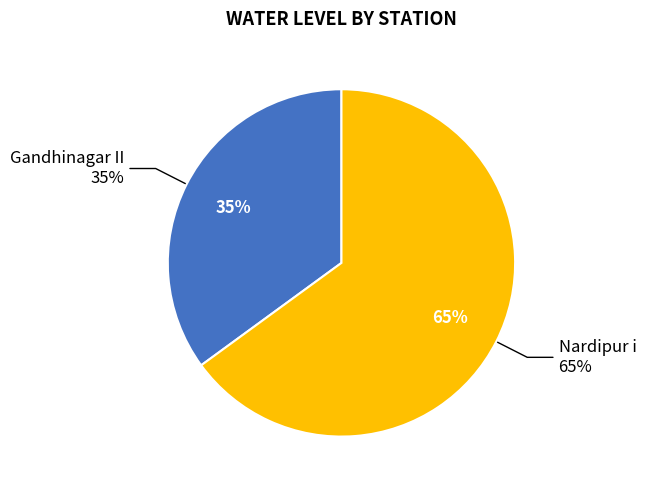

True or false: Nardipur i accounts for 80% of the total.

False